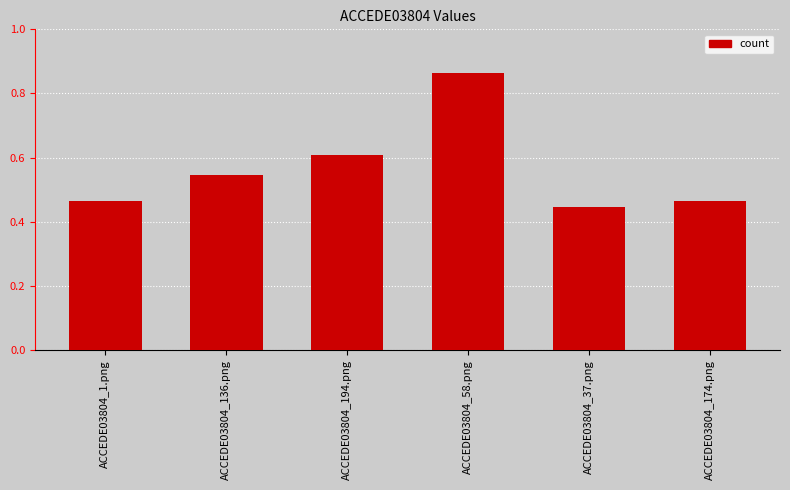

Which label corresponds to the largest value in the chart?

ACCEDE03804_58.png